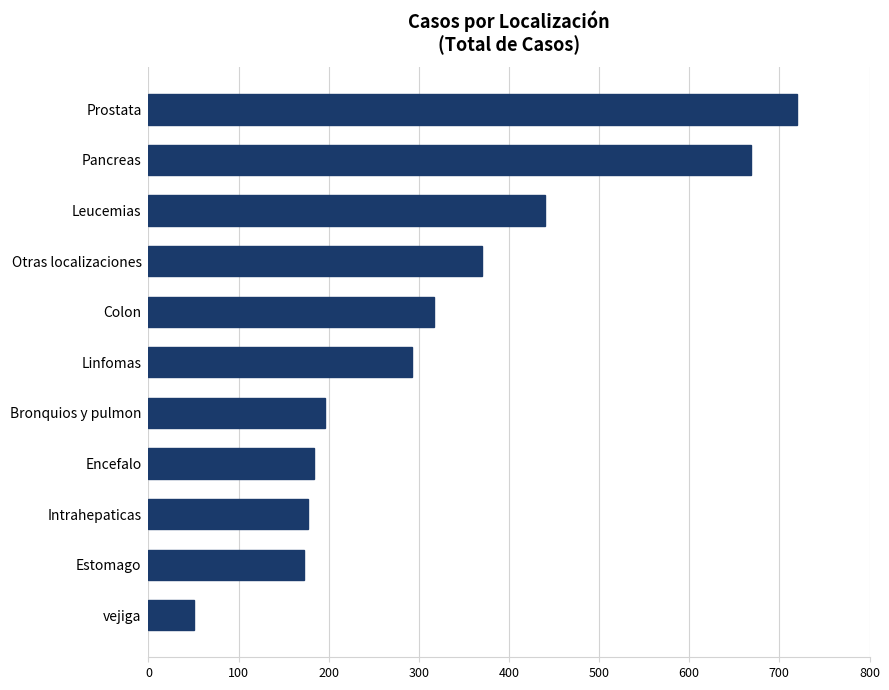

What is the difference between the second highest and minimum values?

619